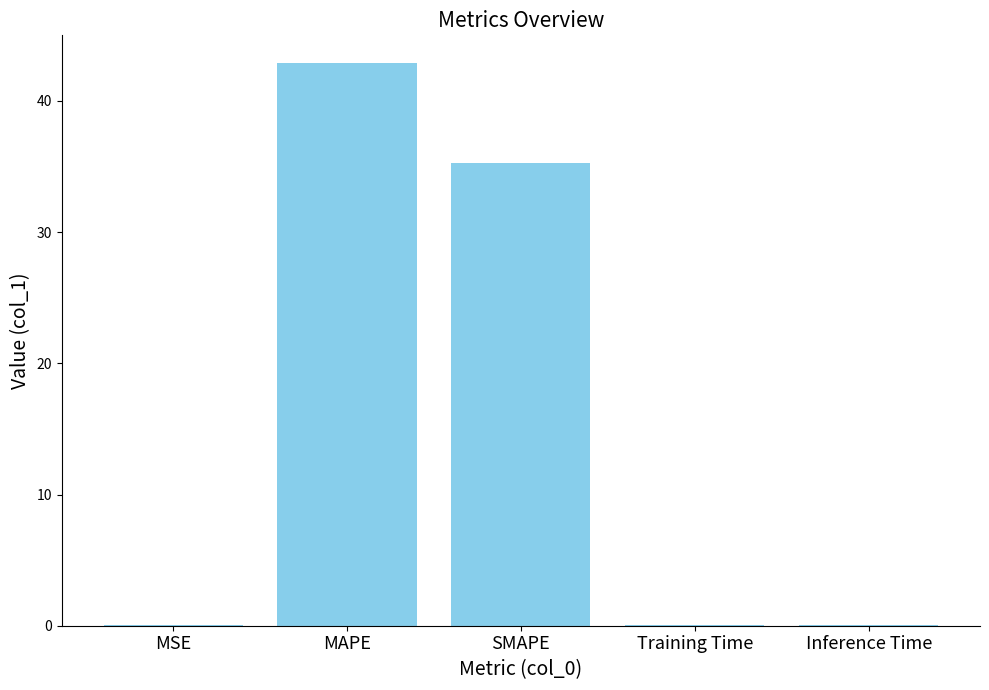

What is the sum of all values?

78.3